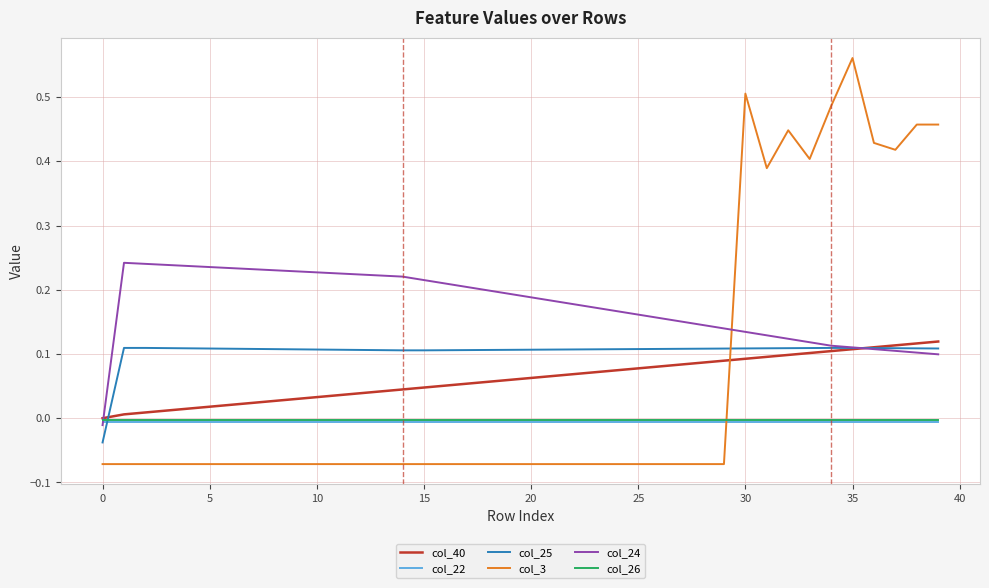

How many intersections are there between col_24 and col_26?

1